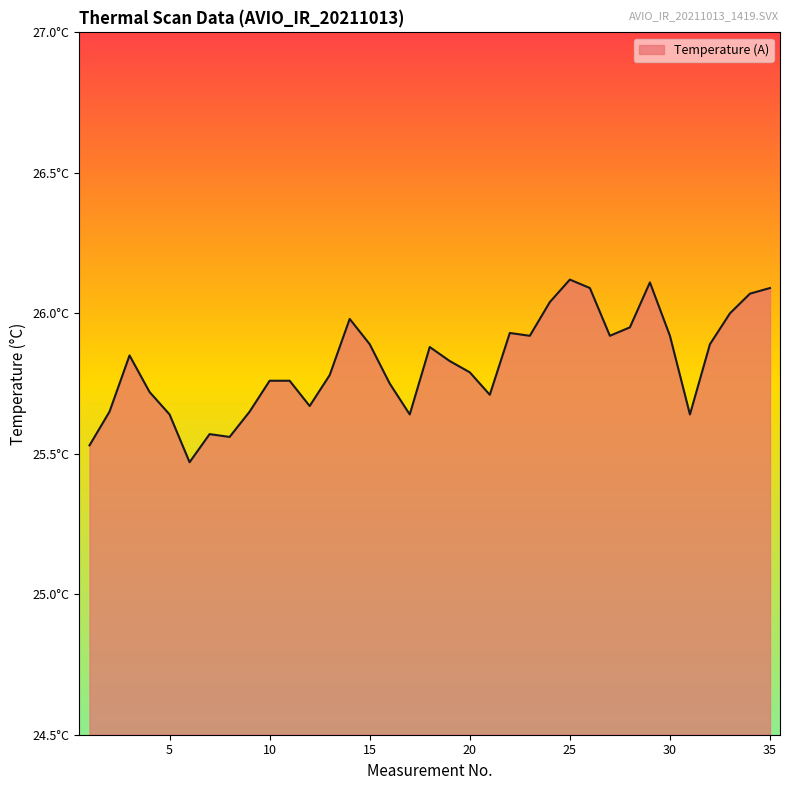

How many points are lower than both their immediate neighbors (excluding endpoints)?

8